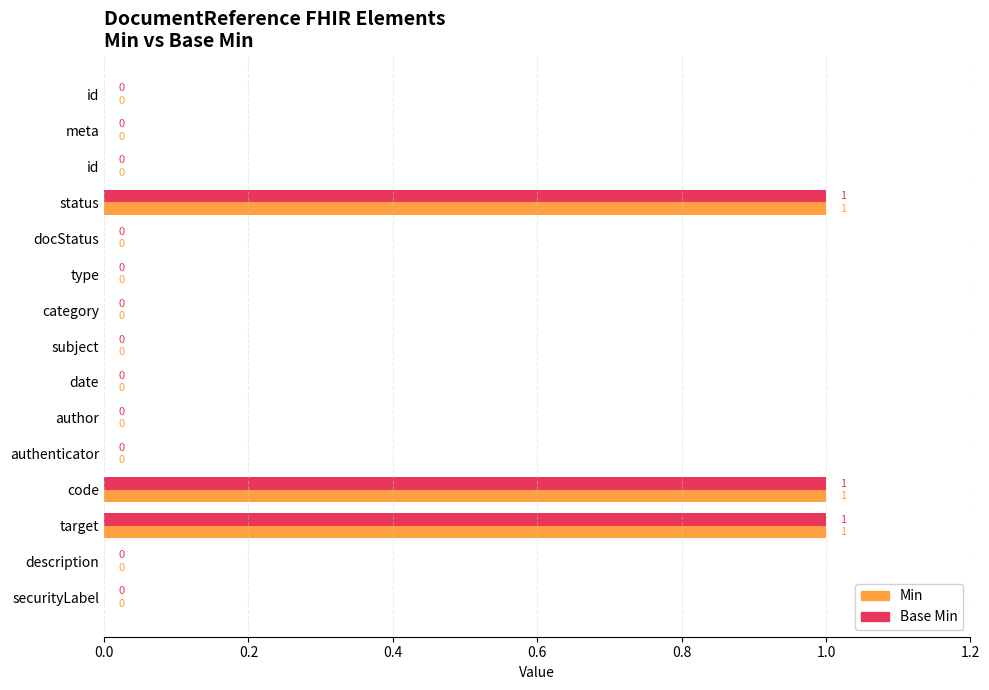

What are all the series names shown in the legend?

Min, Base Min